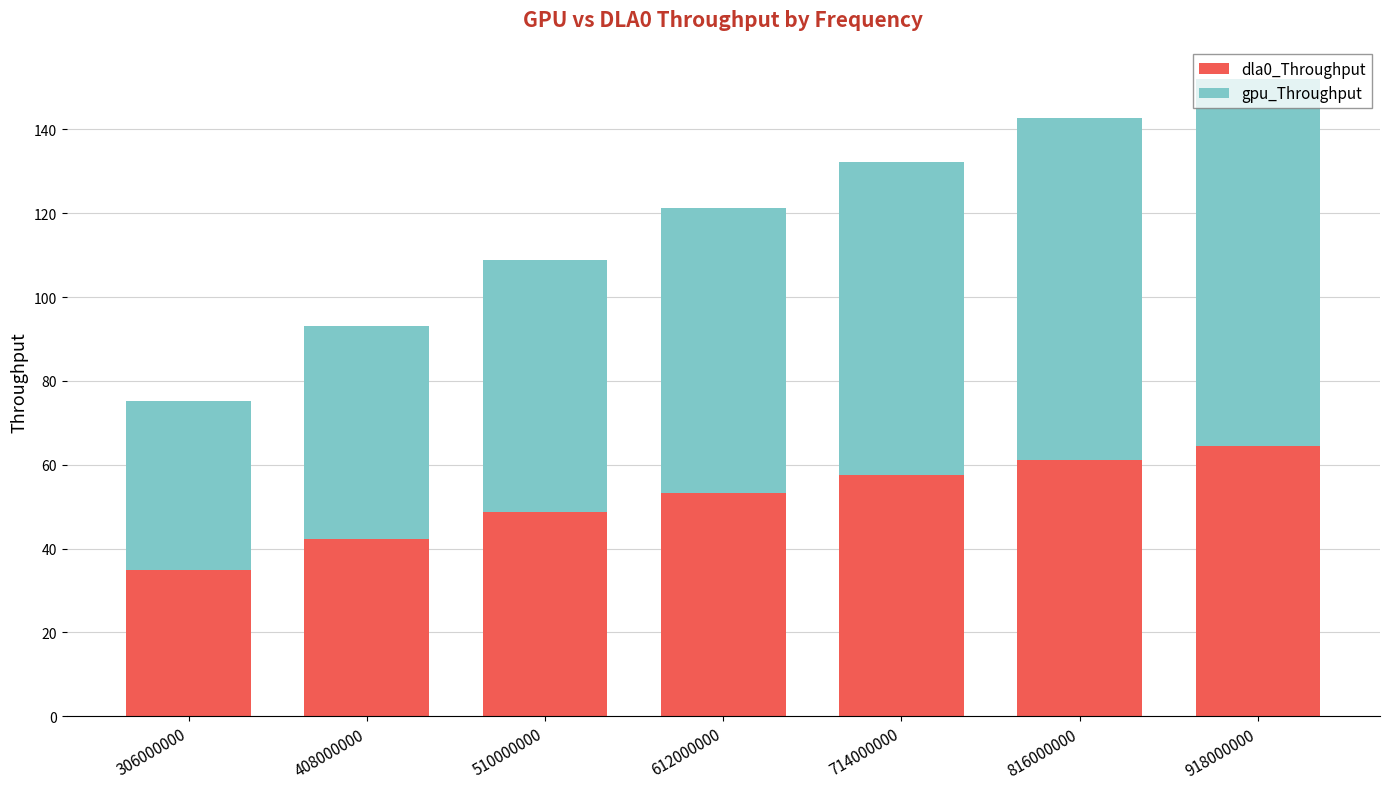

At which label is dla0_Throughput closest to 49?

510000000